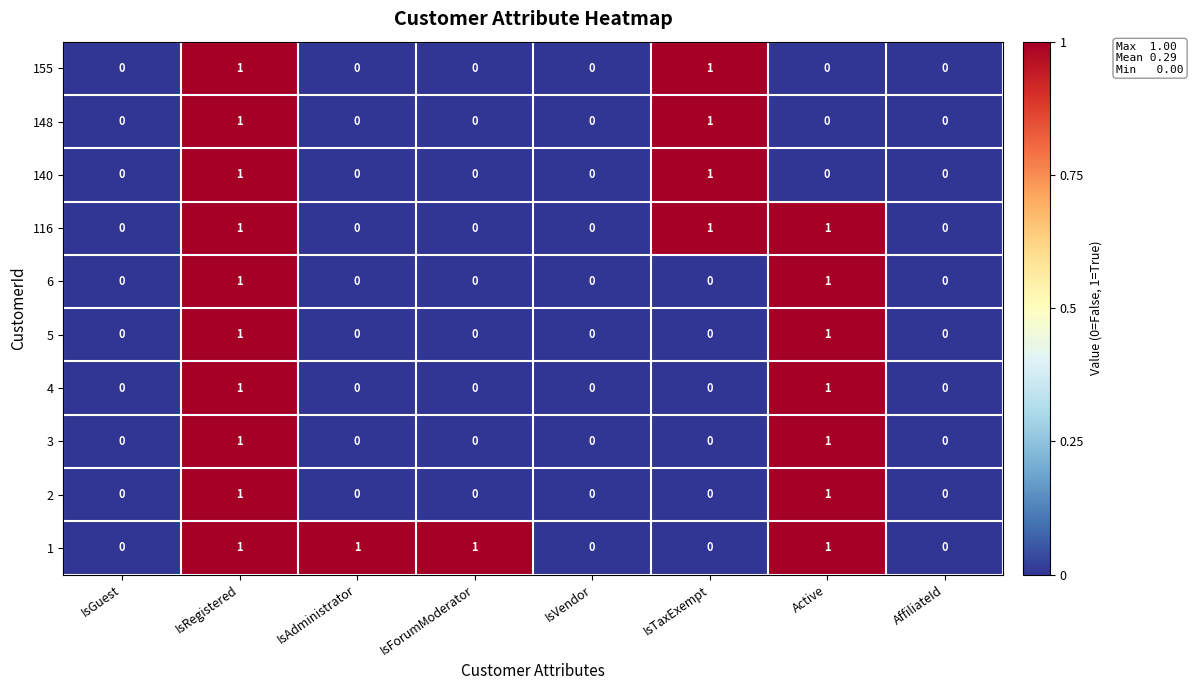

How many data points in 155 are above 0?

2